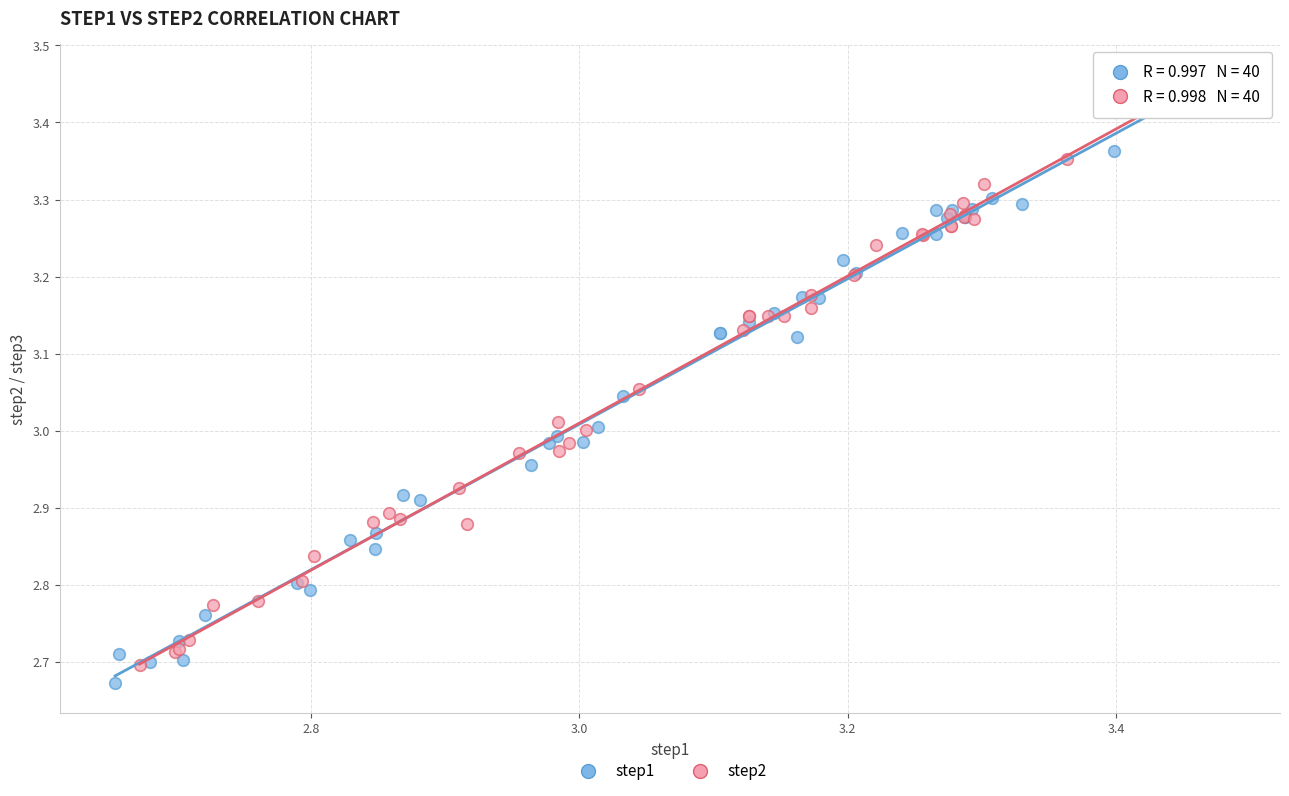

Which series contains the lowest Y value?

step1